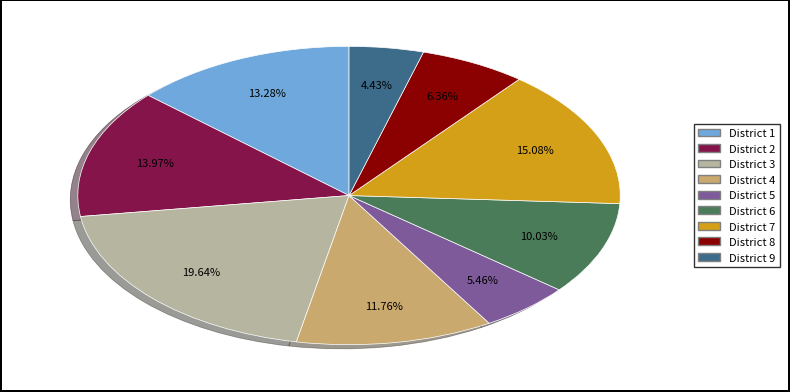

To the nearest percent, what portion does District 7 represent?

15%